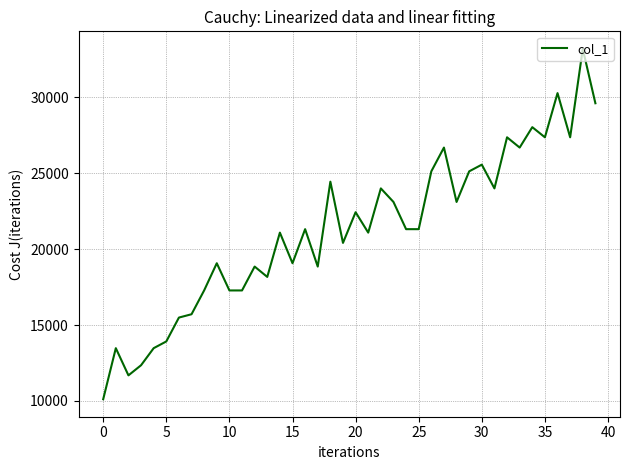

What is the smallest value displayed?

10115